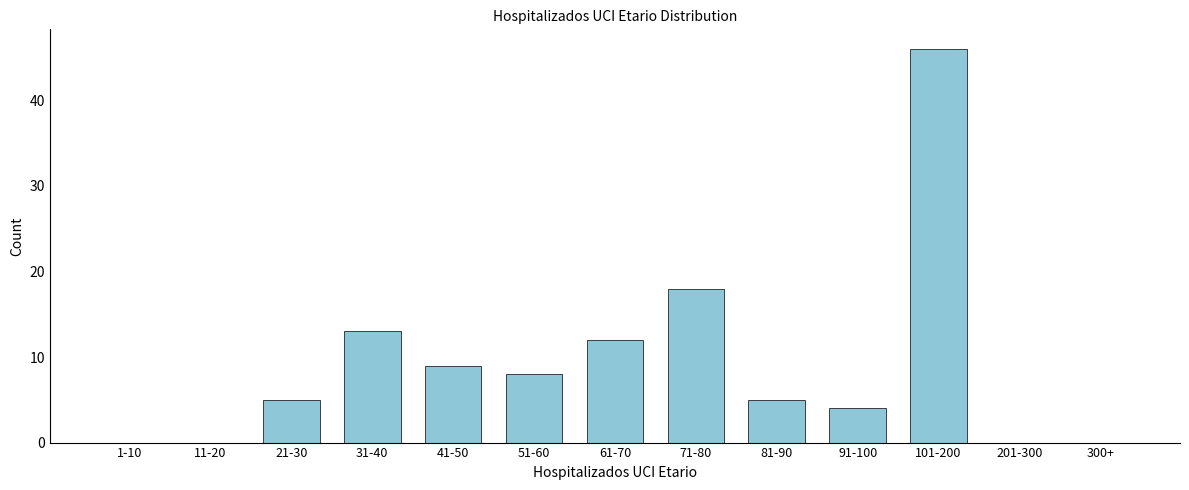

Reading right to left, what are all the values shown in this chart?

300+=0	201-300=0	101-200=46	91-100=4	81-90=5	71-80=18	61-70=12	51-60=8	41-50=9	31-40=13	21-30=5	11-20=0	1-10=0